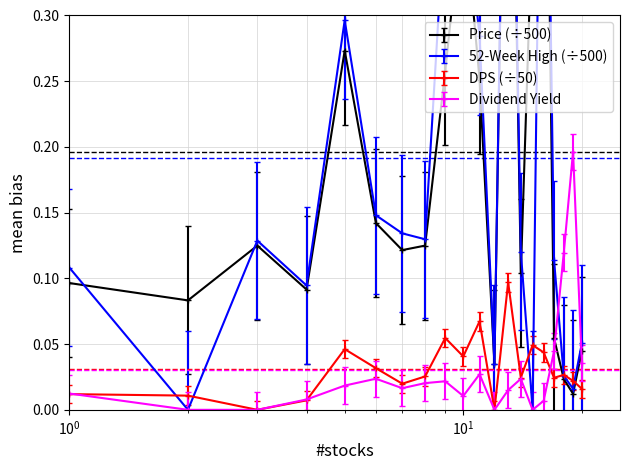

True or false: DPS (÷50) has more than 2 points higher than both neighbors.

True